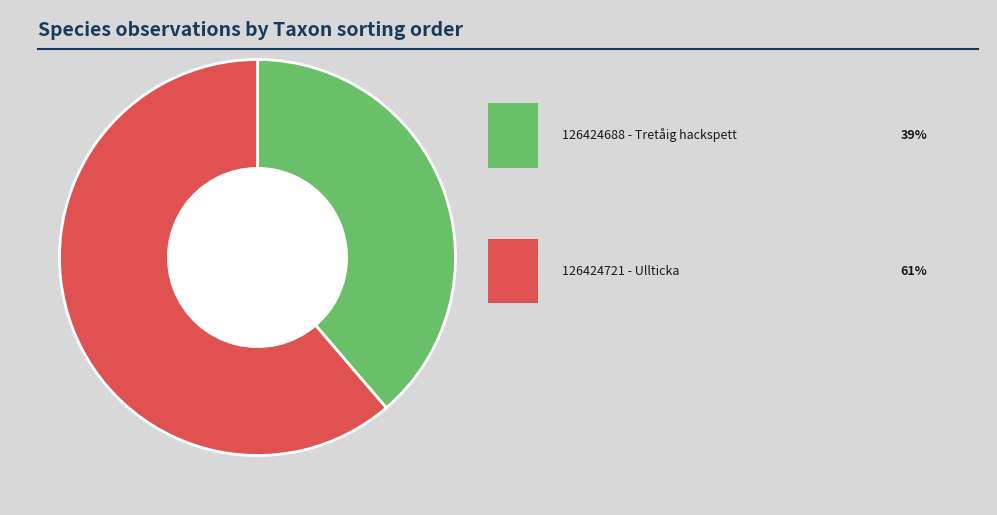

Is there a majority slice in this chart?

Yes